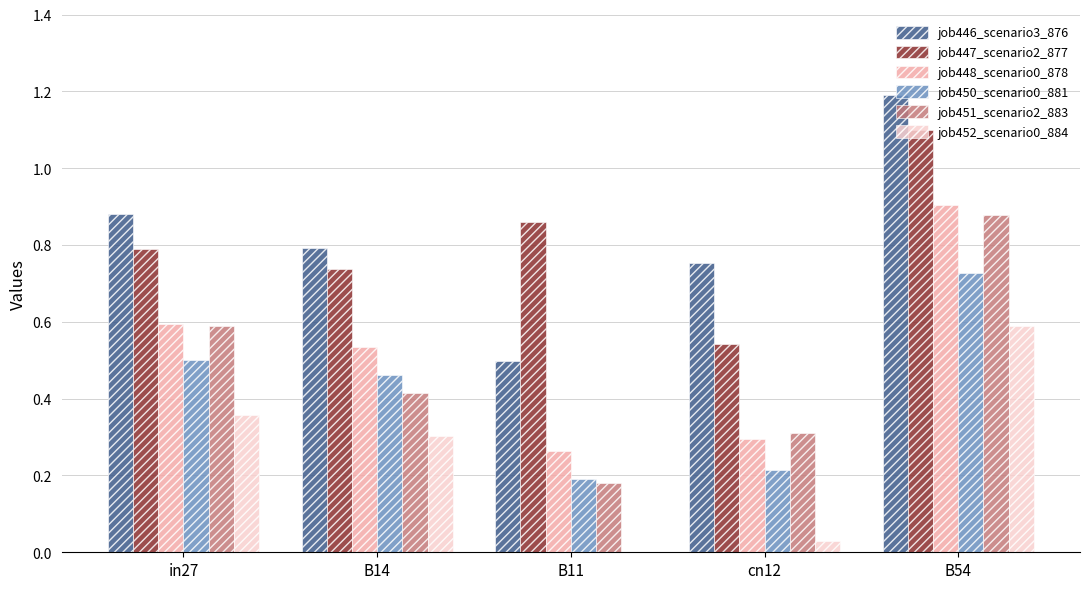

Is the value of job447_scenario2_877 at B54 greater than the value of job451_scenario2_883 at B11?

Yes